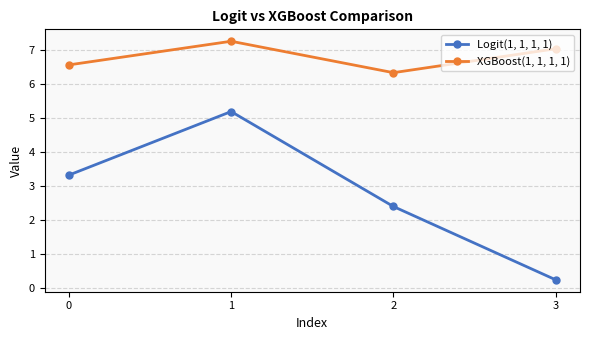

What is the highest value of the Logit(1, 1, 1, 1) series?

5.2